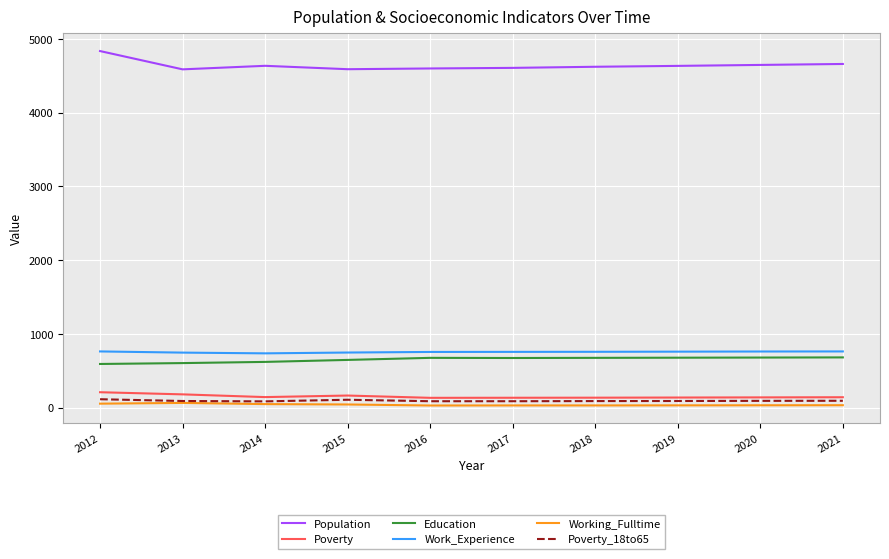

What is the highest value of the Poverty series?

210